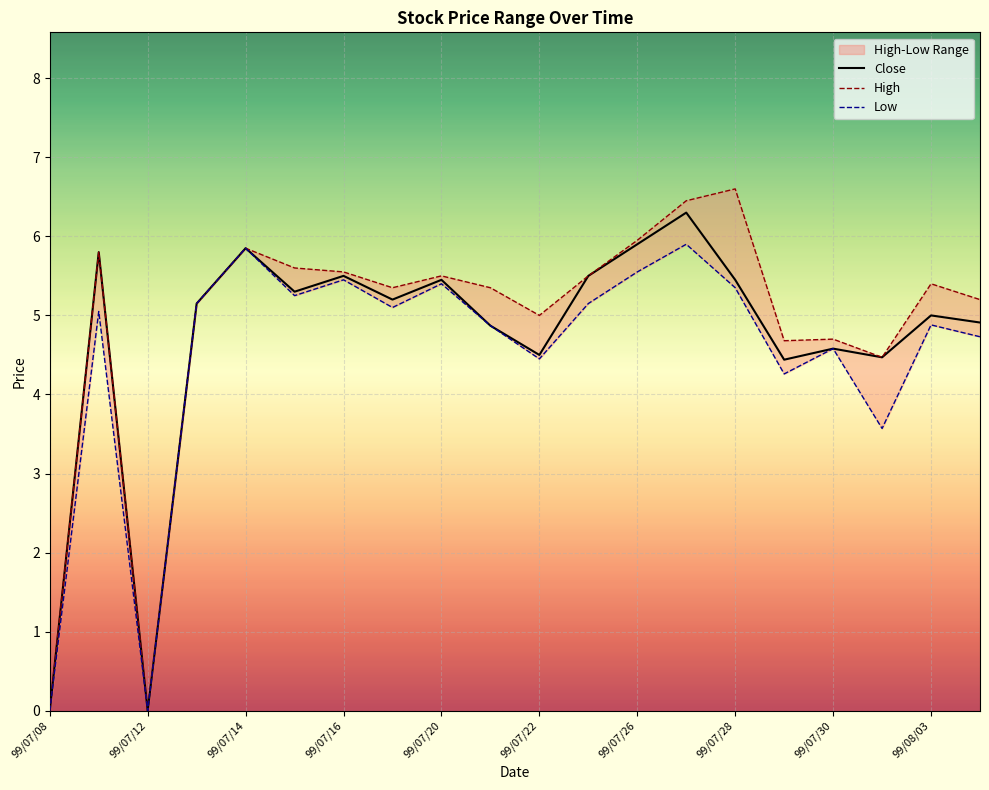

At how many categories does at least one series exceed 1?

18